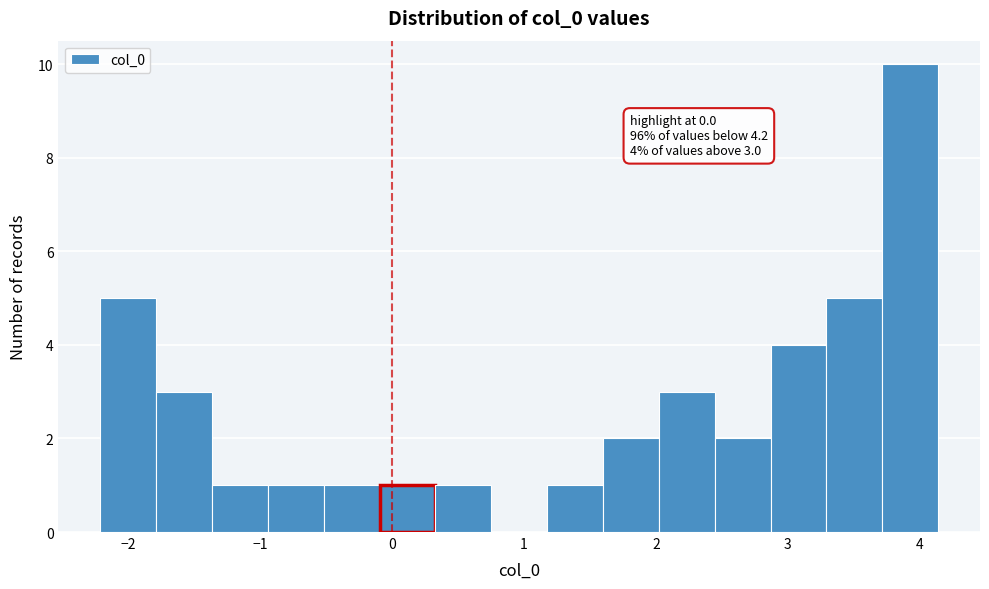

Which range on the x-axis has the tallest bar?

3.7 to 4.1